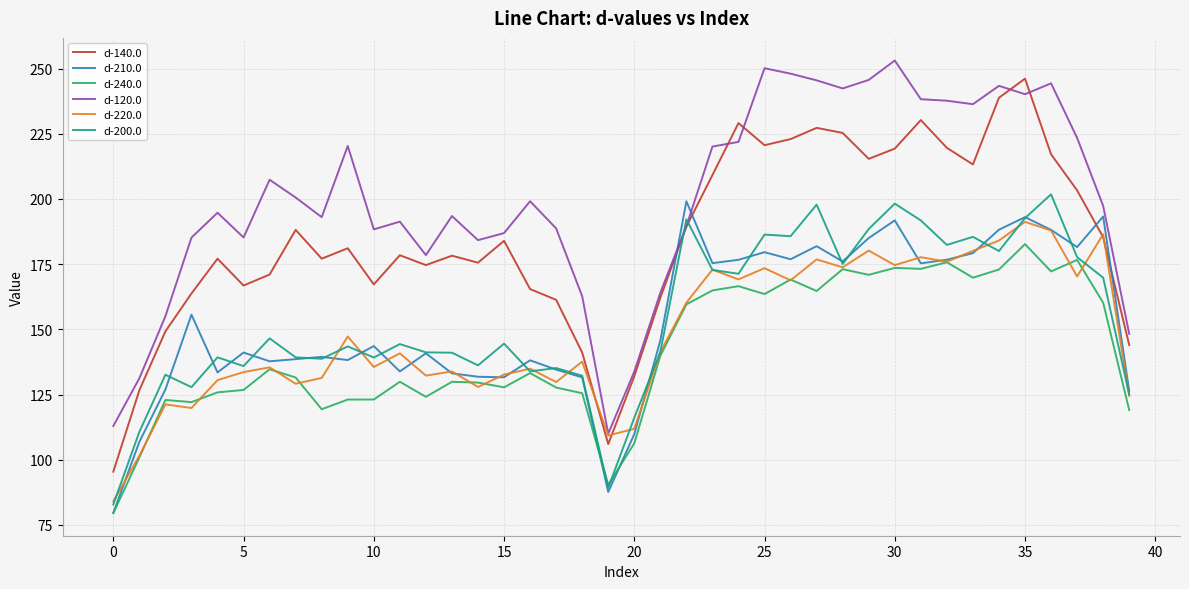

Does the chart display data point markers on the line(s)?

No